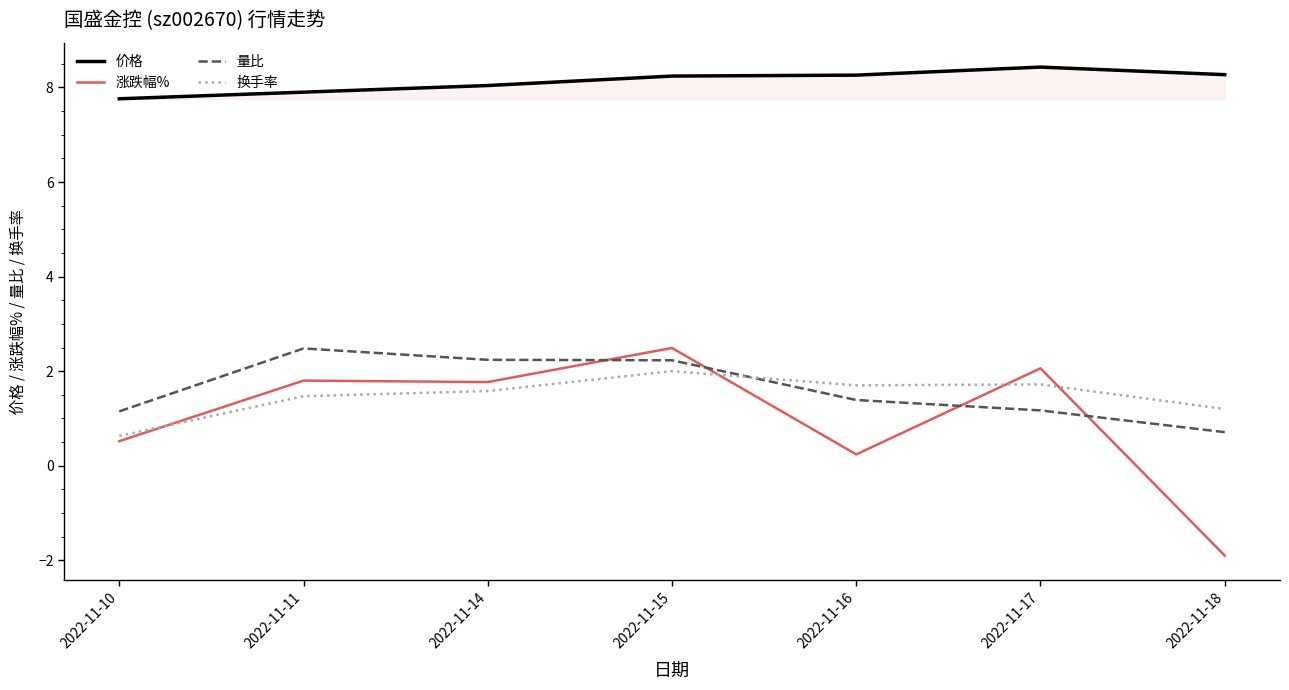

Which series has the widest spread of values?

涨跌幅%